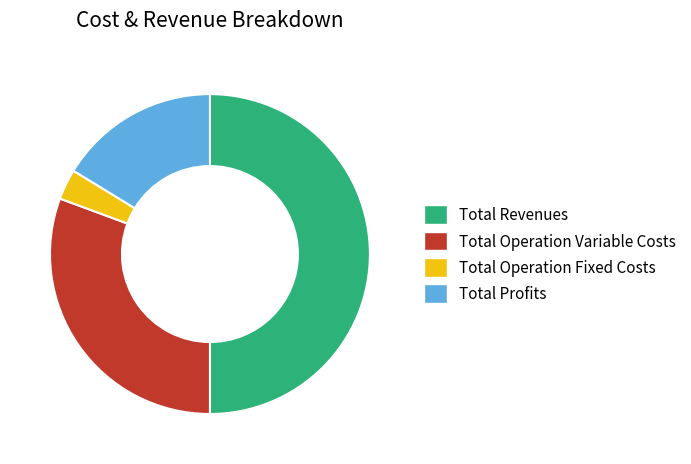

Combined, do Total Profits and Total Operation Fixed Costs account for over 50%?

No